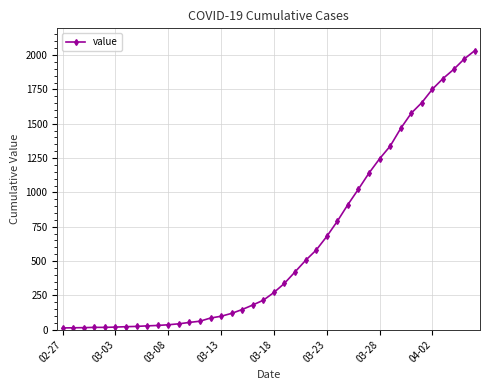

What is the difference between the maximum and minimum values?

2019